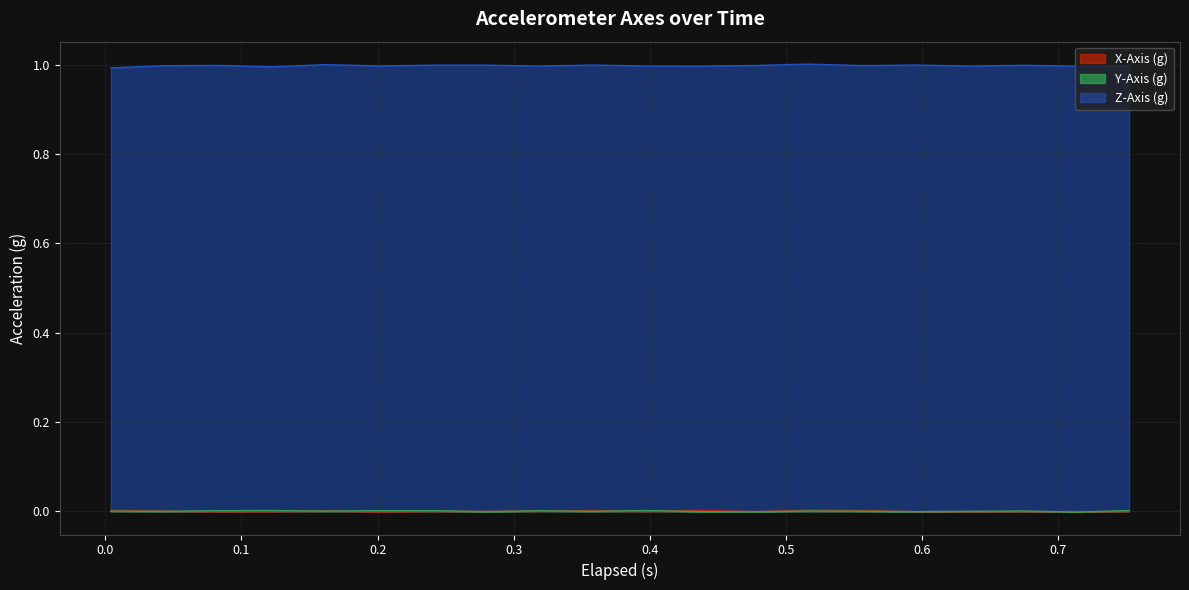

How many values in X-Axis (g) are above zero?

8